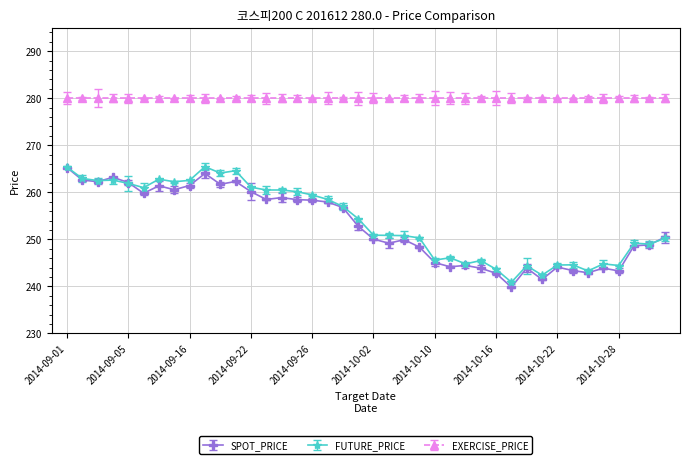

At which label does FUTURE_PRICE reach its minimum?

2014-10-17